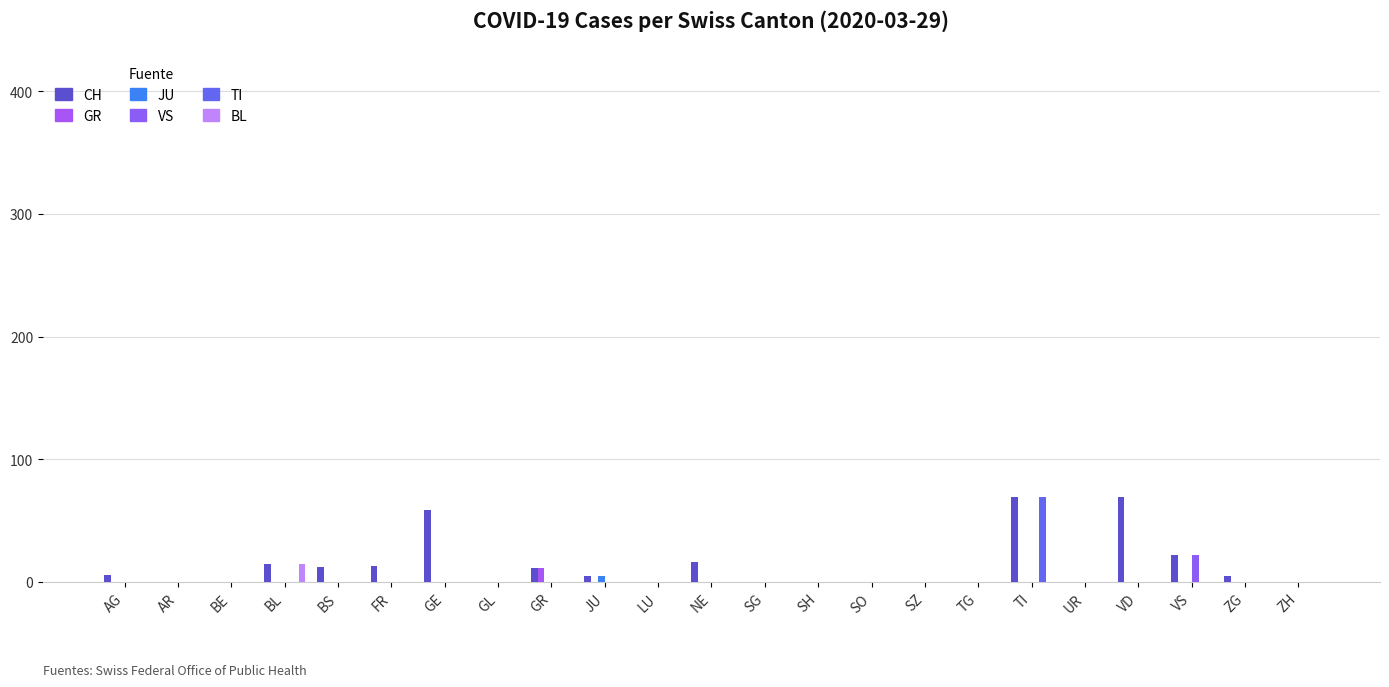

Is it true that GR equals 0 at TI?

True